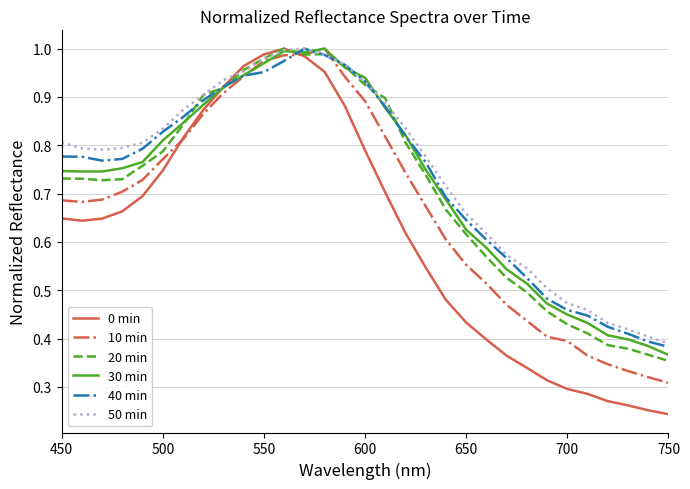

Which series has the widest spread of values?

0 min